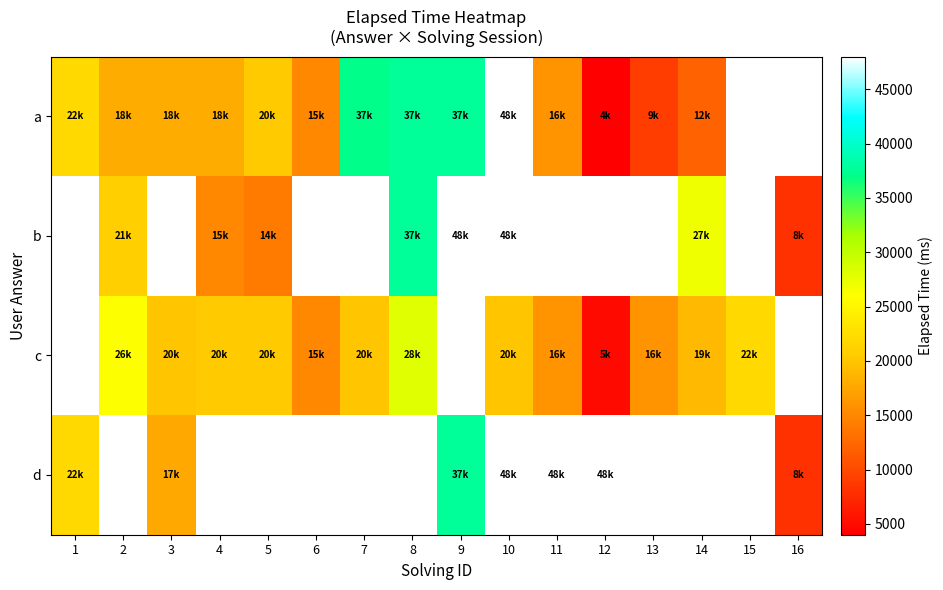

True or false: d has a value of 30052.1 at 3.

False